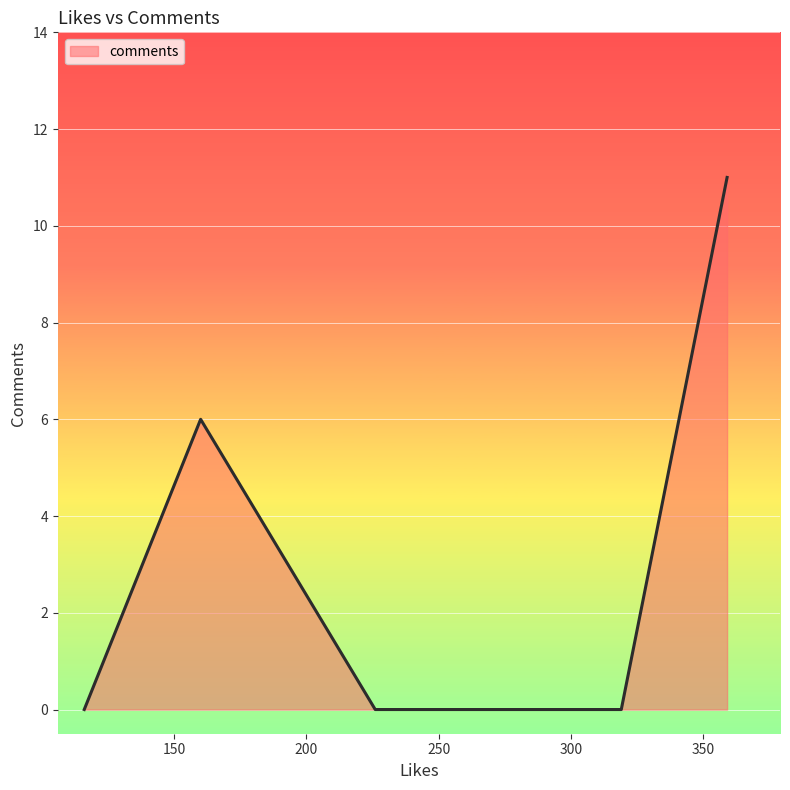

What is the sum of all values?

17